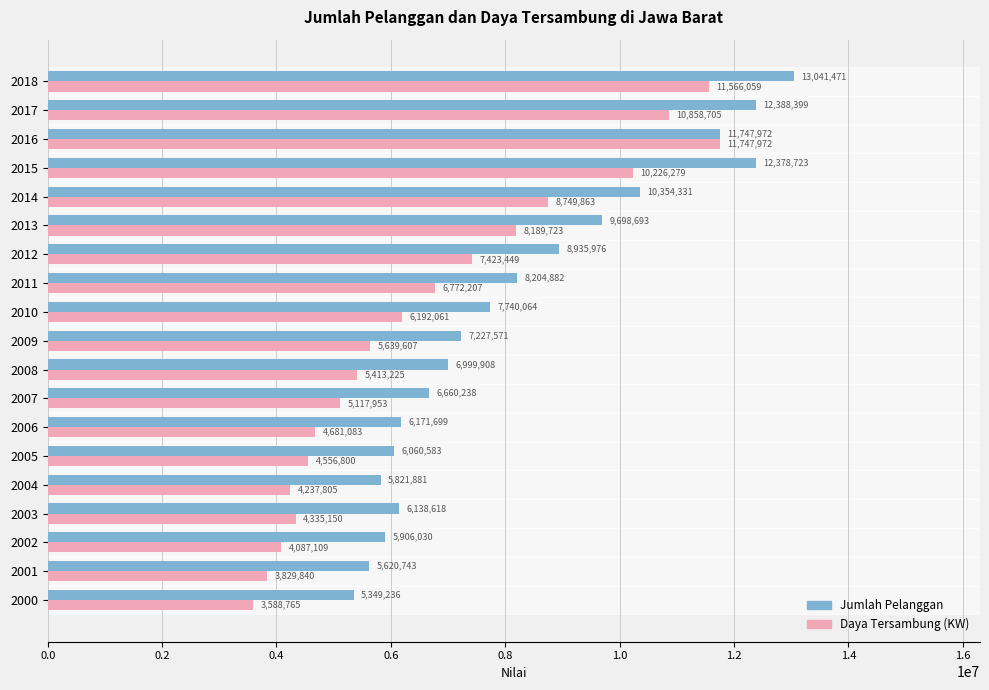

What is the spread (max minus min) of values at 2014?

1604468